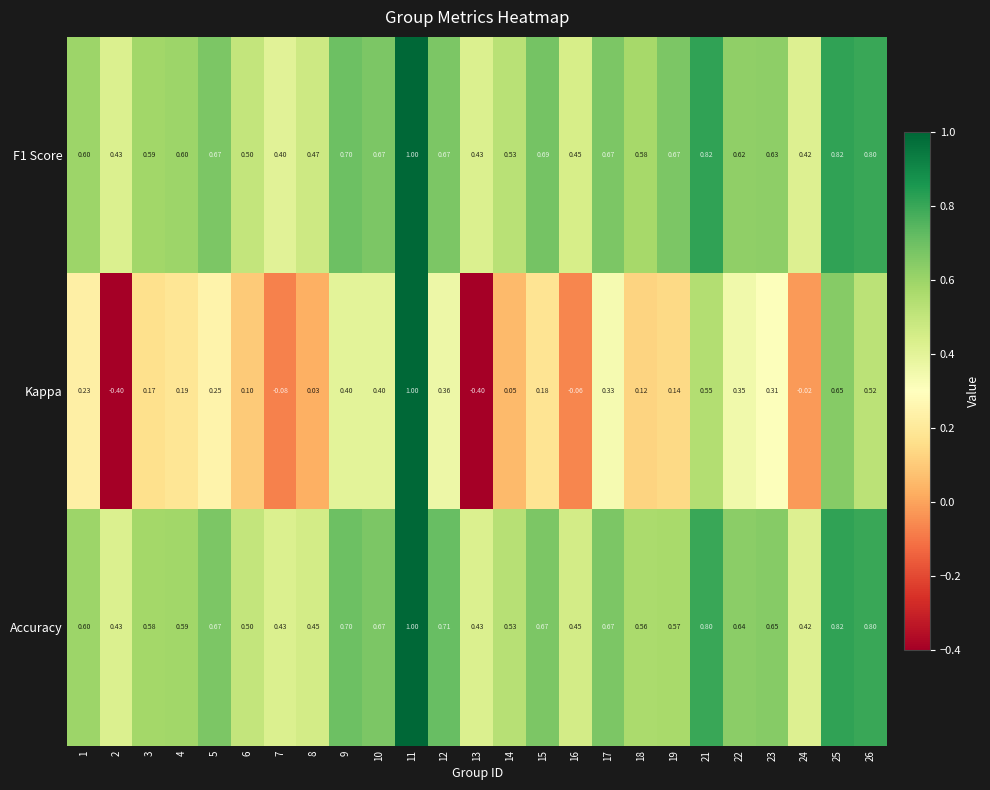

Which series changed the most between 18 and 22?

Kappa